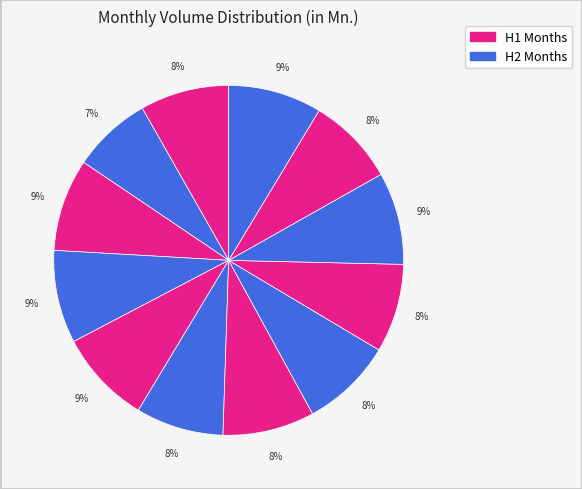

How many slices are in this pie chart?

12